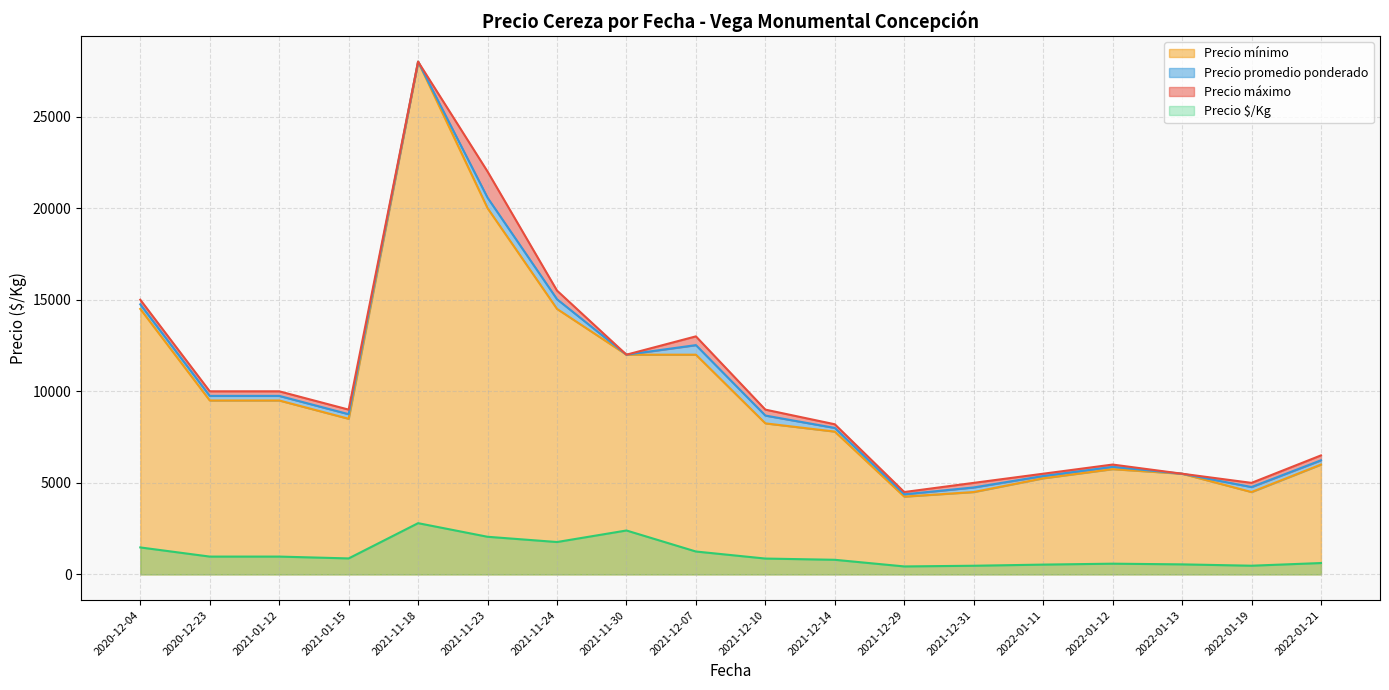

What is the highest value of the Precio promedio ponderado series?

28000